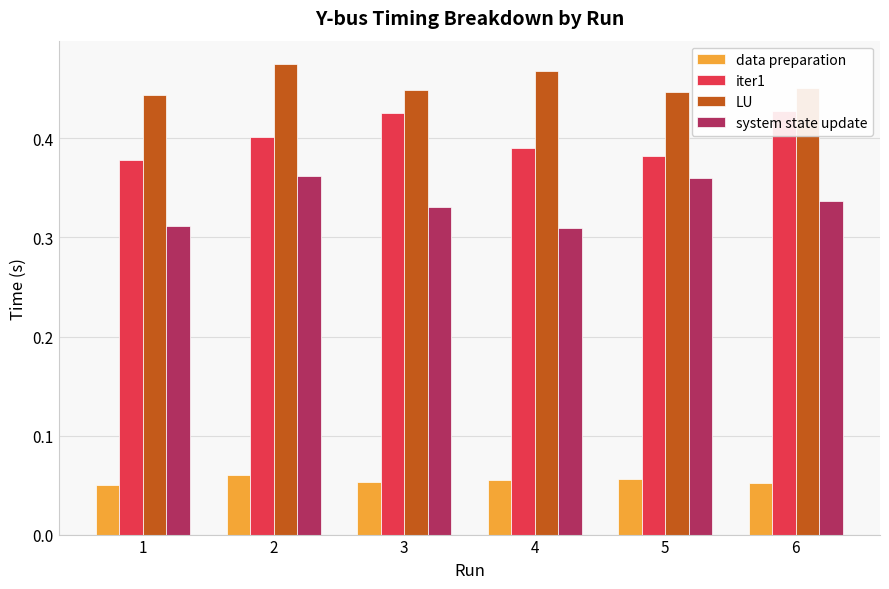

Rank the categories by system state update value from lowest to highest.

4, 1, 3, 6, 5, 2